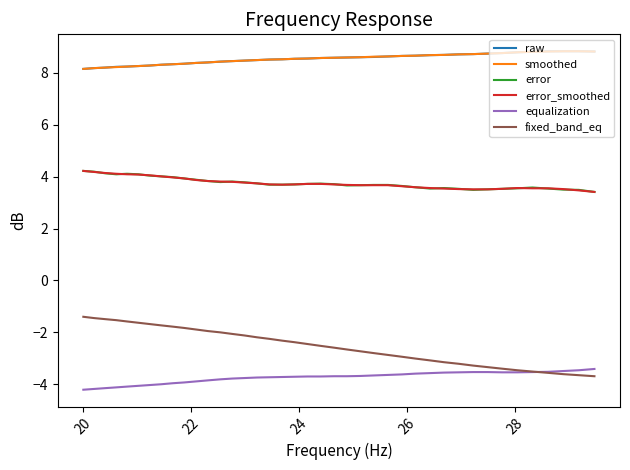

True or false: error and raw cross at least once.

False